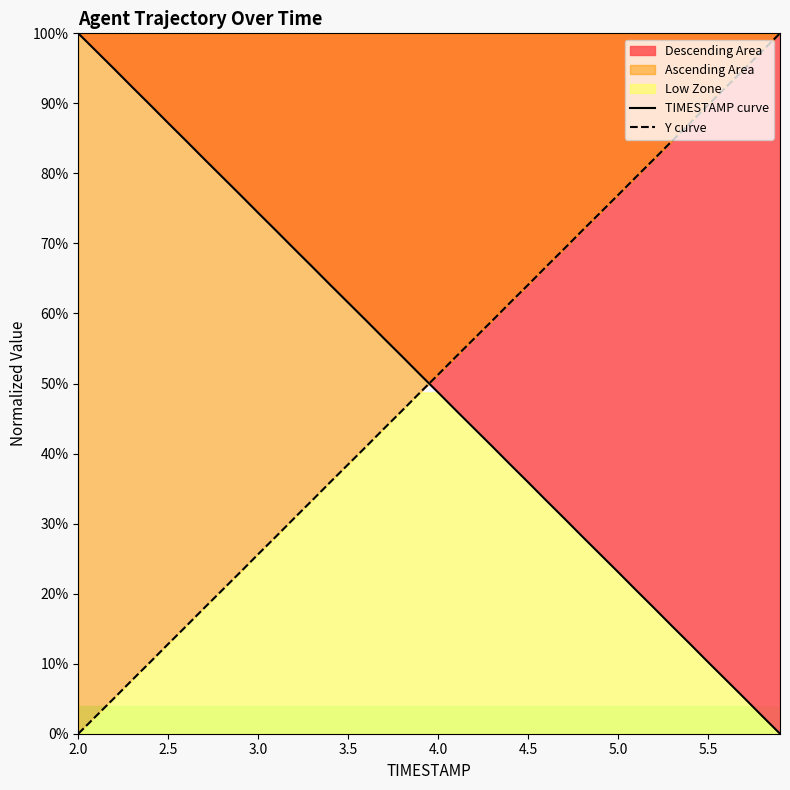

True or false: Y curve has more than 1 points higher than both neighbors.

False